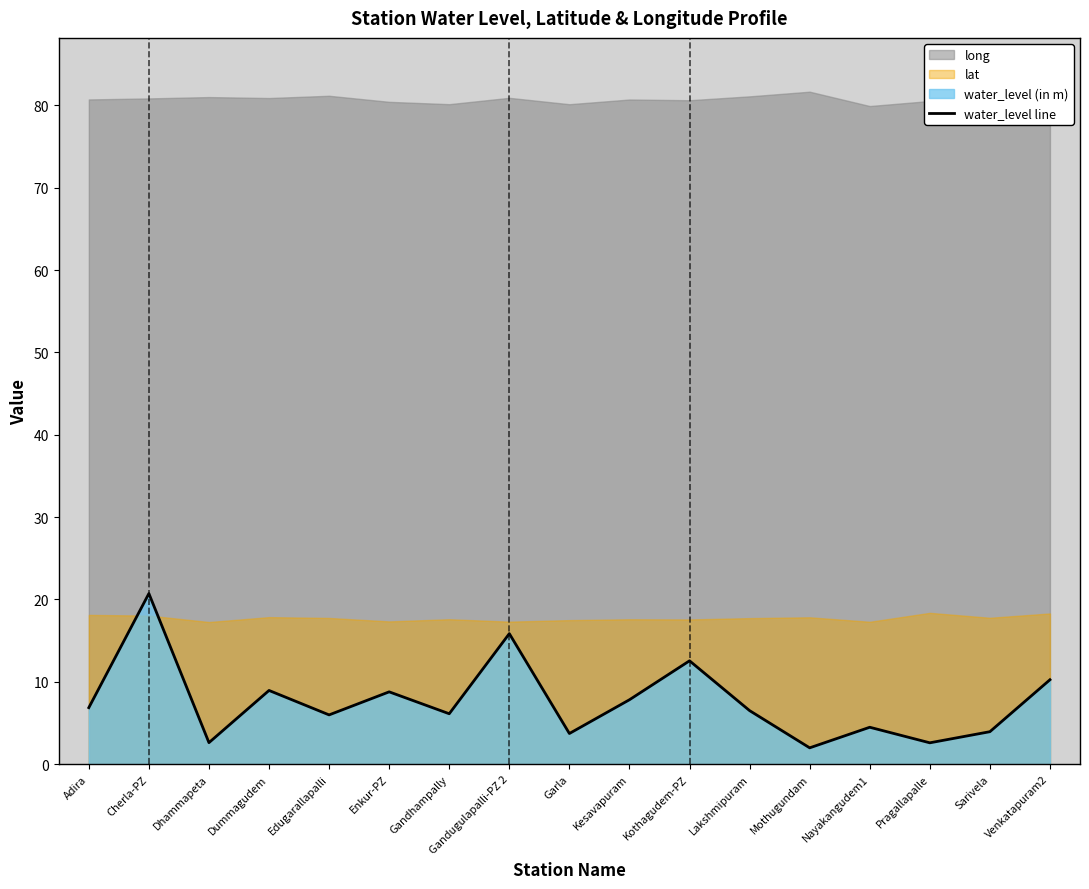

What is the sum of the values at Sarivela and Dhammapeta?

6.5